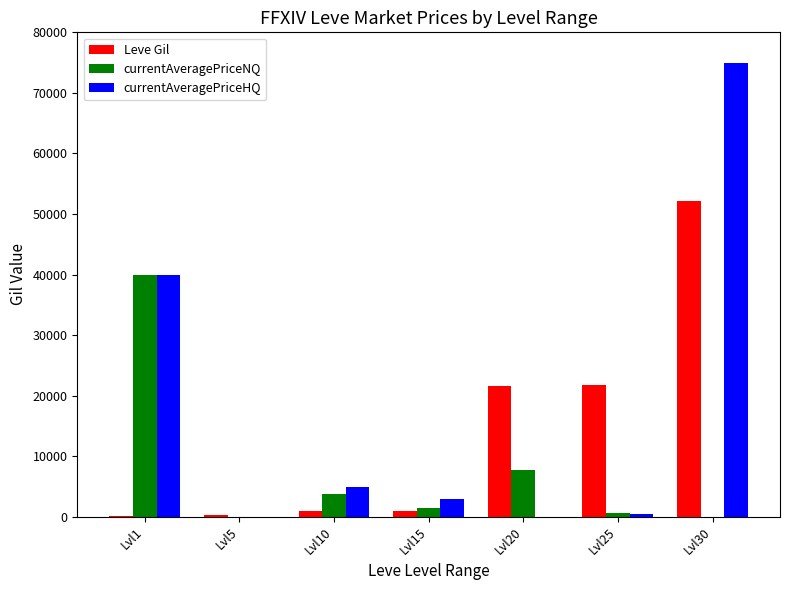

At which category is the sum across all series the highest?

Lvl30